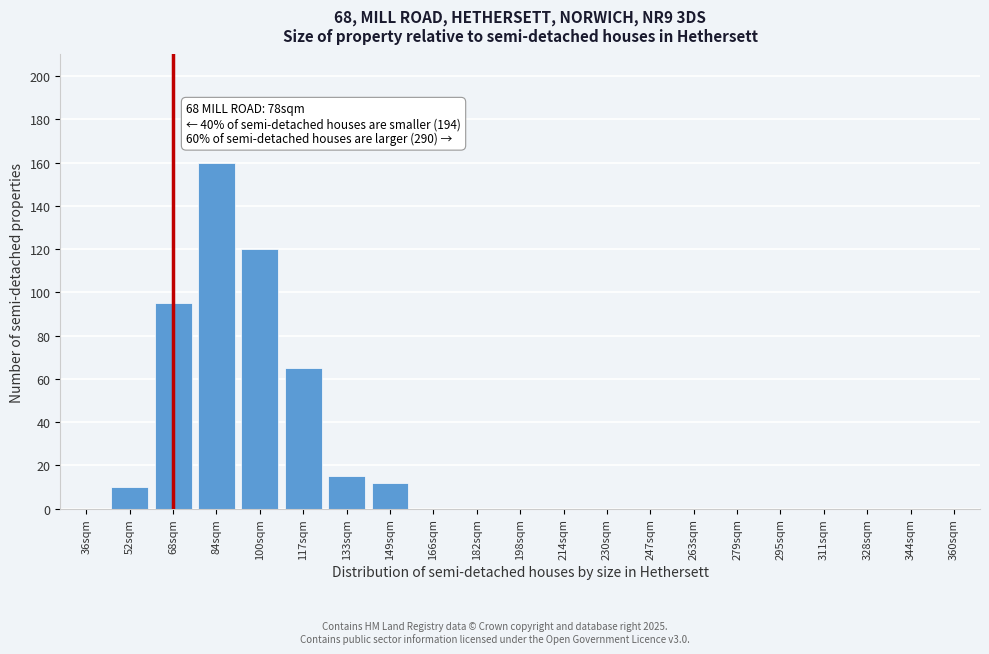

Reading right to left, list all the values displayed in this chart.

360sqm=0	344sqm=0	328sqm=0	311sqm=0	295sqm=0	279sqm=0	263sqm=0	247sqm=0	230sqm=0	214sqm=0	198sqm=0	182sqm=0	166sqm=0	149sqm=12	133sqm=15	117sqm=65	100sqm=120	84sqm=160	68sqm=95	52sqm=10	36sqm=0